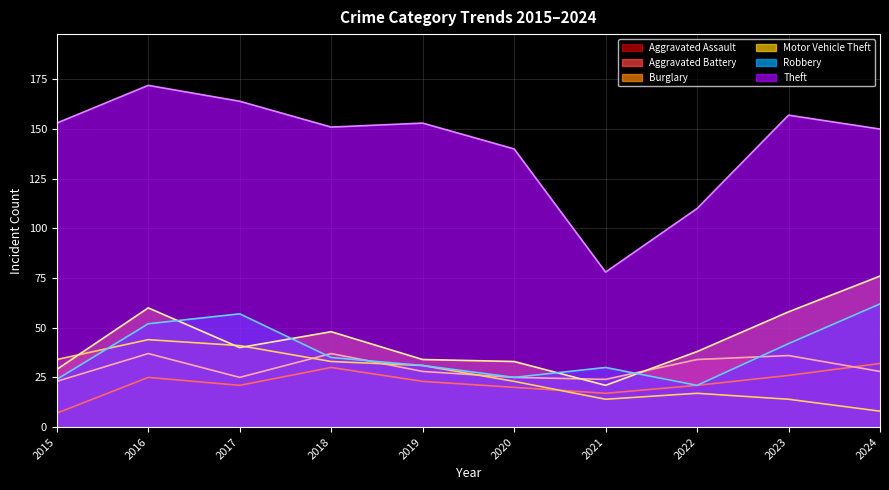

What is the greatest value displayed?

172